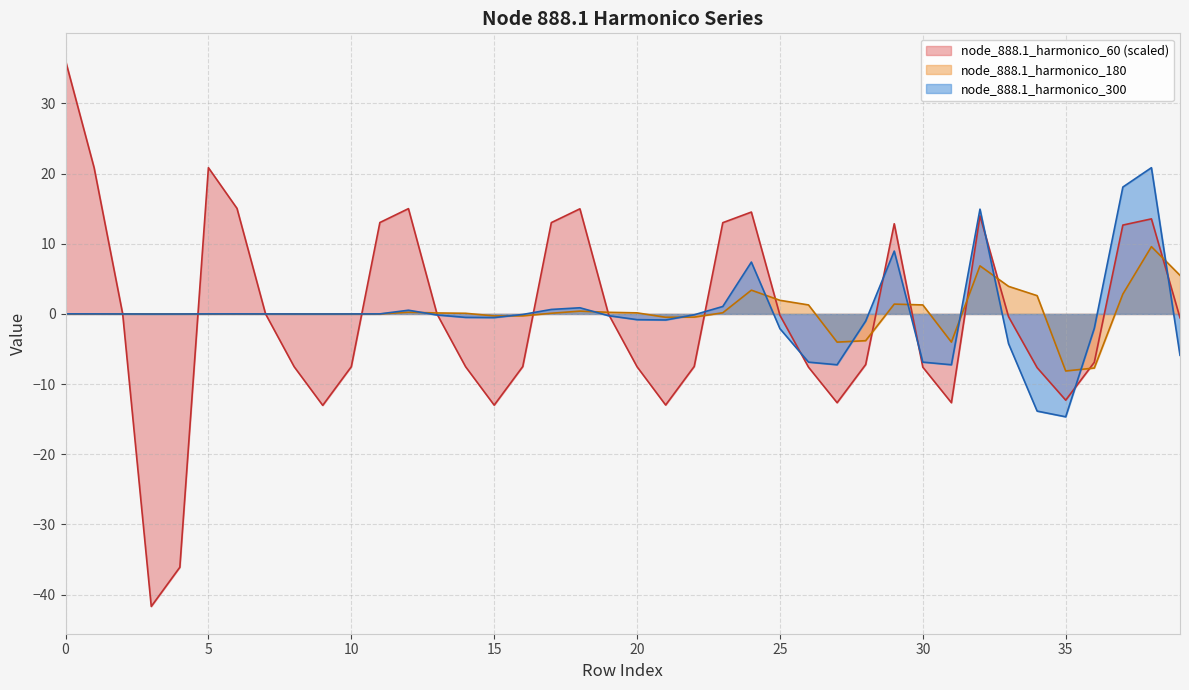

What is the total value across all series at 29?

23.2